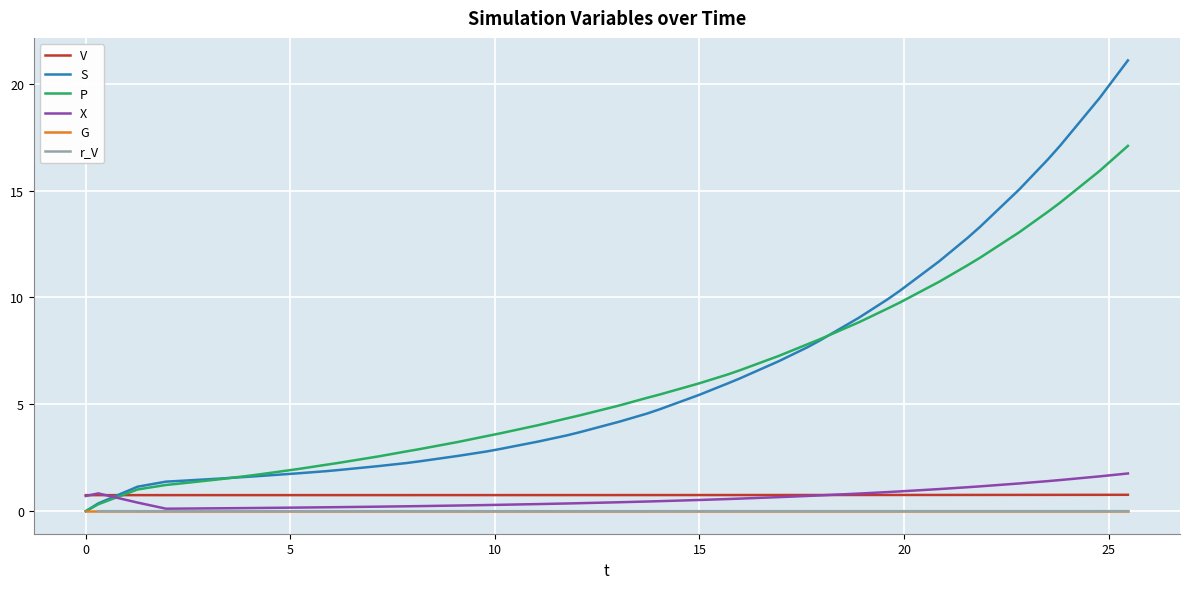

What is the highest value of the X series?

1.8